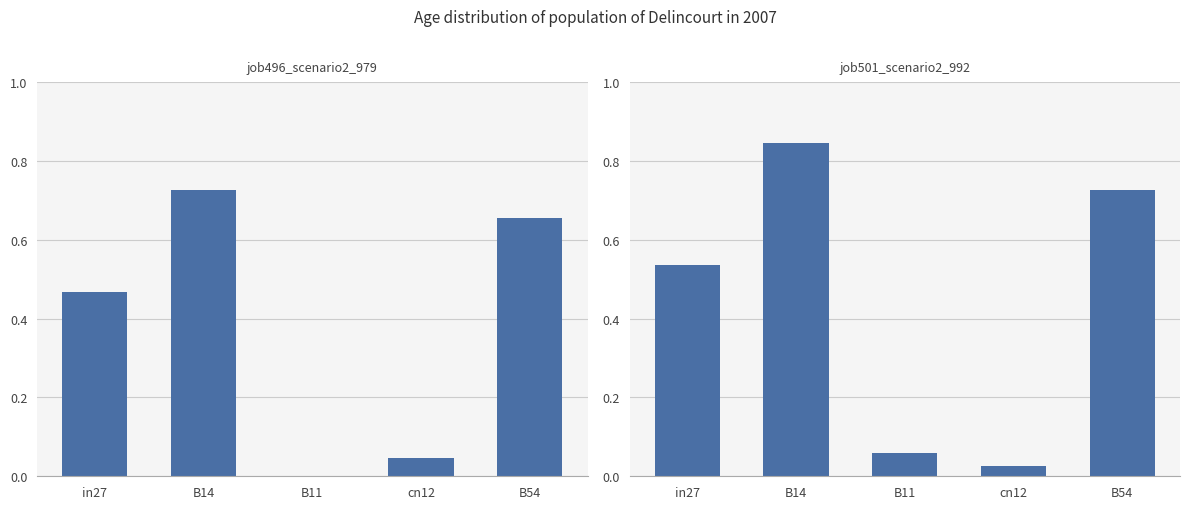

How many series are shown in this chart?

2